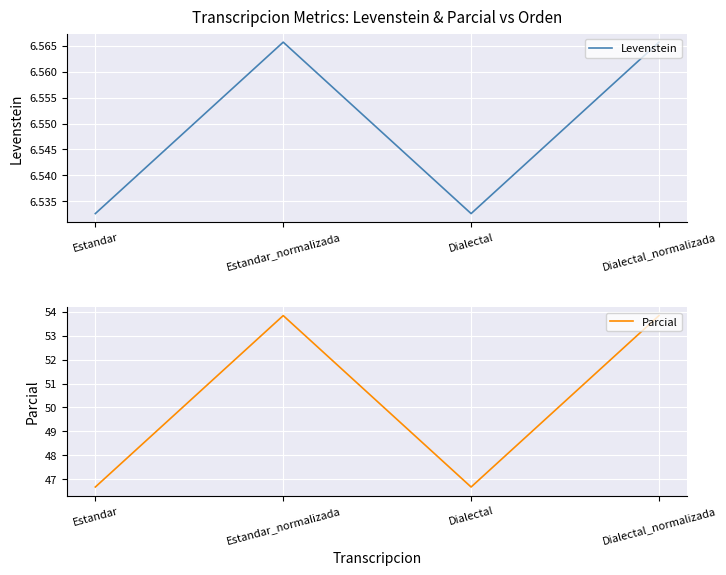

True or false: Levenstein has a value of 6.5 at Dialectal.

True